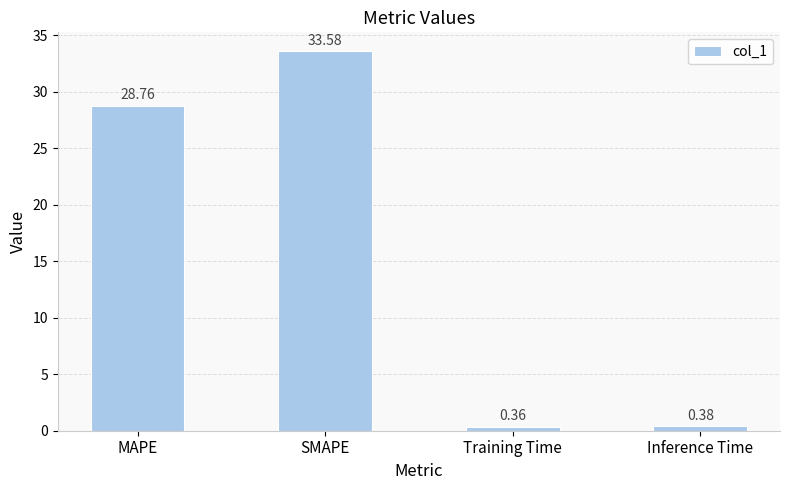

What position from the left is Training Time?

3